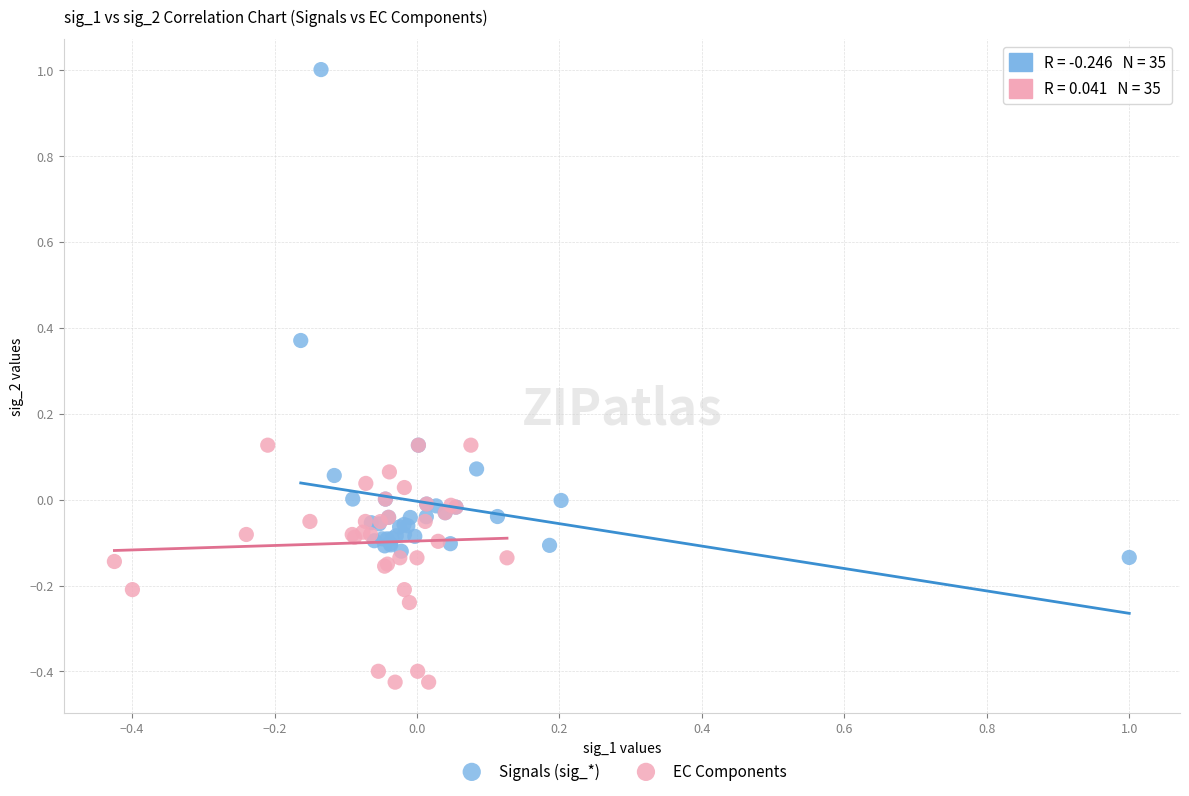

Which series reaches the maximum Y coordinate?

Signals (sig_*)